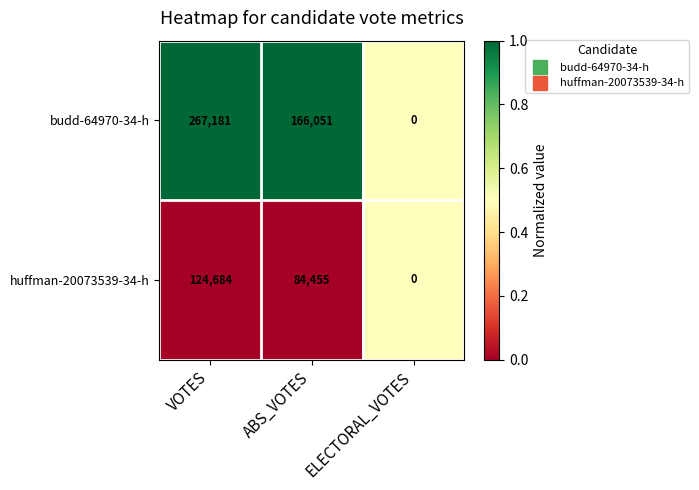

Reading left to right, what are all the values shown in this chart?

budd-64970-34-h: VOTES=267181	ABS_VOTES=166051	ELECTORAL_VOTES=0
huffman-20073539-34-h: VOTES=124684	ABS_VOTES=84455	ELECTORAL_VOTES=0